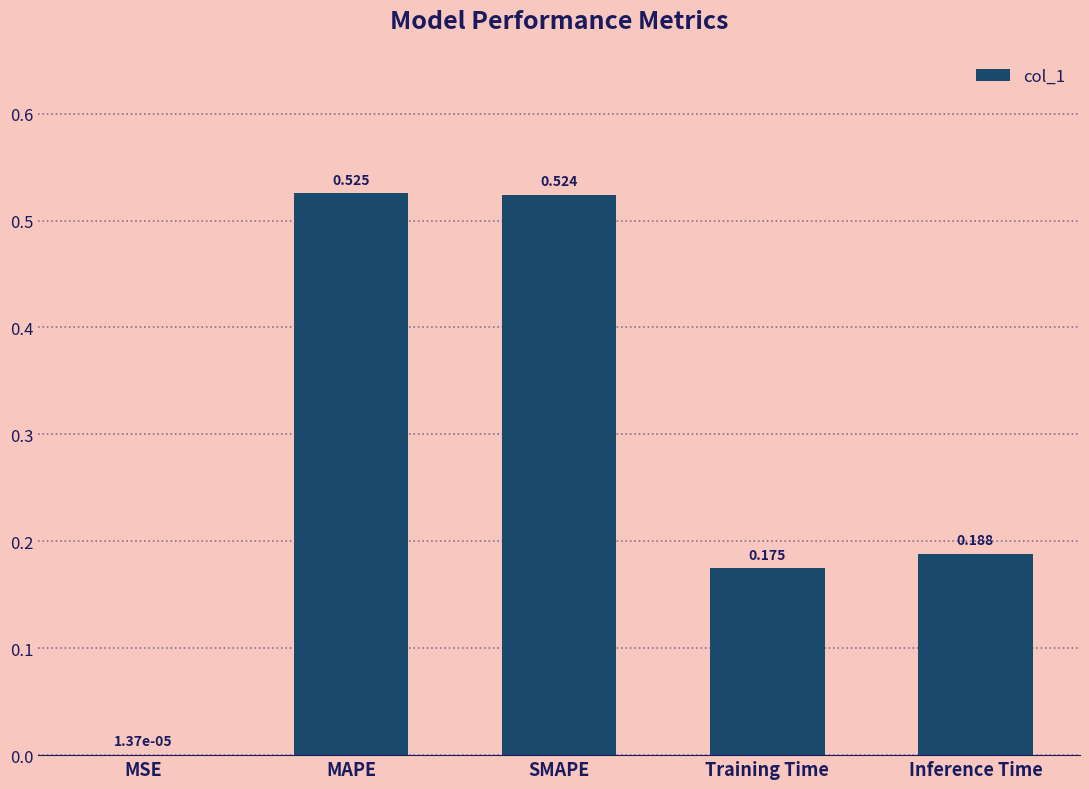

Which category has the highest value across all series?

MAPE